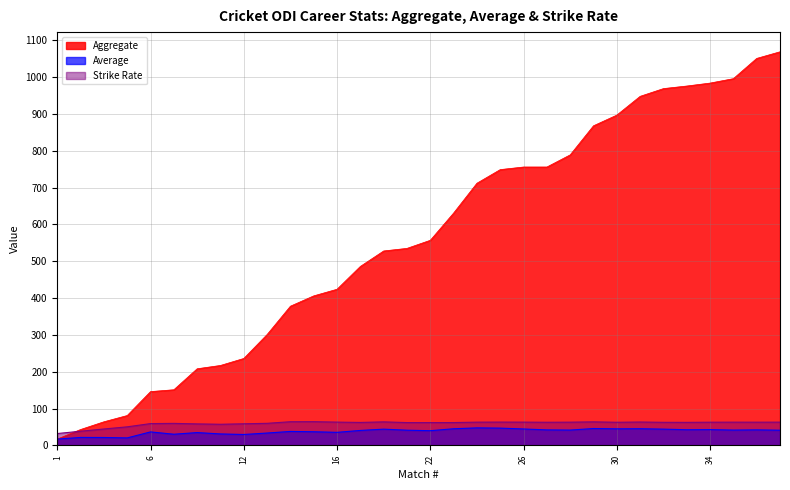

Reading left to right, extract all data points from this chart.

Aggregate: 17.0	43.0	64.0	81.0	146.0	151.0	208.0	217.0	236.0	301.0	378.0	406.0	424.0	486.0	528.0	535.0	557.0	631.0	712.0	749.0	756.0	756.0	789.0	868.0	897.0	948.0	969.0	976.0	984.0	996.0	1051.0	1069.0
Average: 17.0	21.5	21.3	20.2	36.5	30.2	34.7	31.0	29.5	33.4	37.8	36.9	35.3	40.5	44.0	41.1	39.8	45.1	47.5	46.8	44.5	42.0	41.5	45.7	44.9	45.1	44.0	42.4	42.8	41.5	42.0	41.1
Strike Rate: 32.1	38.4	44.4	50.3	59.1	59.7	58.3	57.3	58.6	59.8	64.2	64.3	63.1	62.2	63.8	61.9	61.8	61.9	63.0	63.2	63.0	62.7	63.0	63.8	62.7	63.4	62.6	62.4	62.9	63.0	62.9	63.0